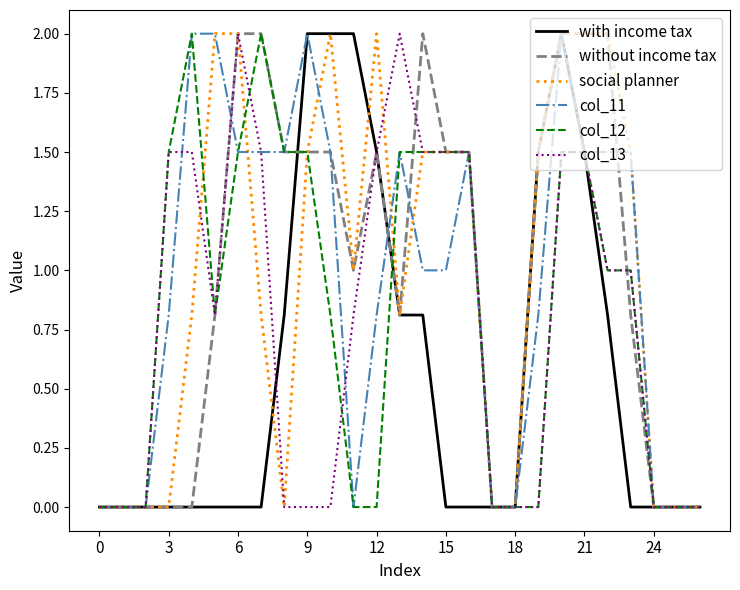

What is the greatest value displayed?

2.0